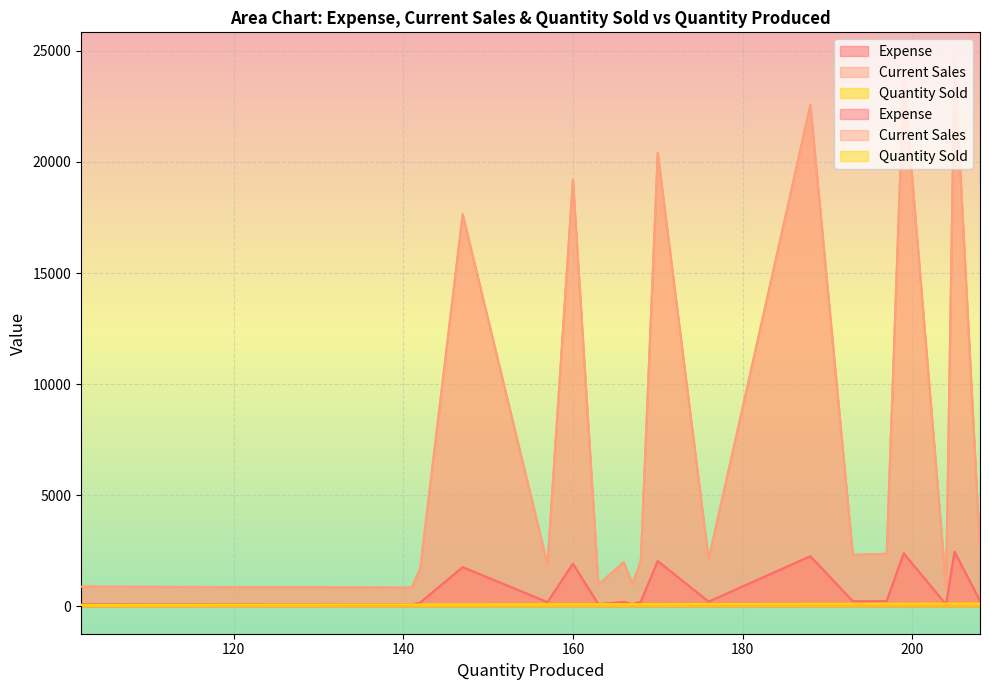

Which series has the largest total across all categories?

Current Sales